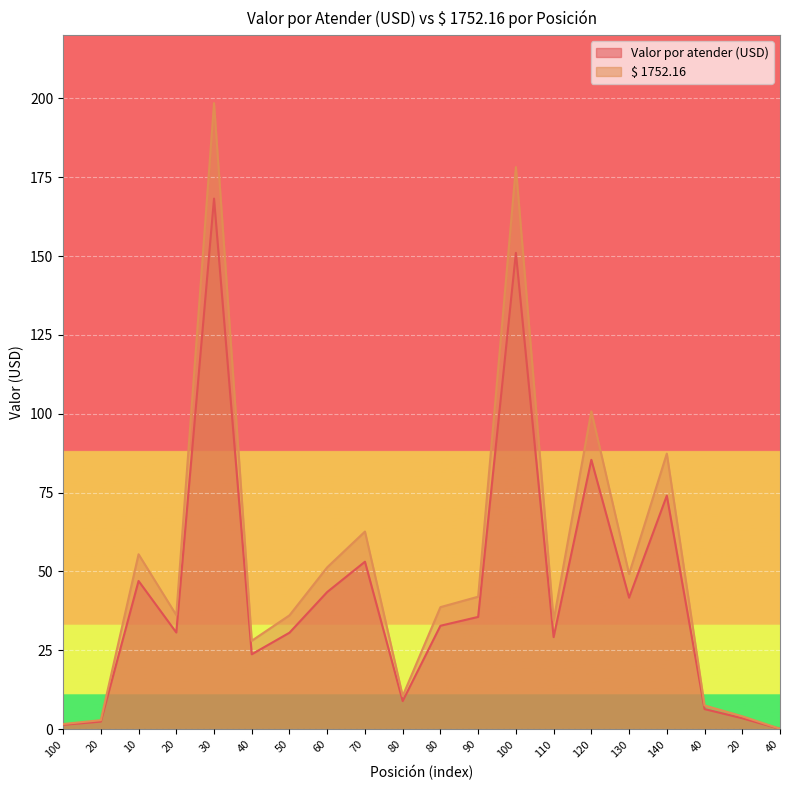

Reading right to left, list all the values displayed in this chart.

Valor por atender (USD): 40=0.1	20=3.5	40=6.4	140=74.0	130=41.7	120=85.4	110=29.2	100=151.0	90=35.6	80=32.8	80=8.9	70=53.1	60=43.5	50=30.6	40=23.8	30=168.2	20=30.7	10=47.0	20=2.4	100=1.4
$ 1752.16: 40=0.1	20=4.1	40=7.5	140=87.4	130=49.2	120=100.8	110=34.5	100=178.2	90=42.0	80=38.7	80=10.5	70=62.7	60=51.3	50=36.1	40=28.0	30=198.5	20=36.2	10=55.5	20=2.9	100=1.6